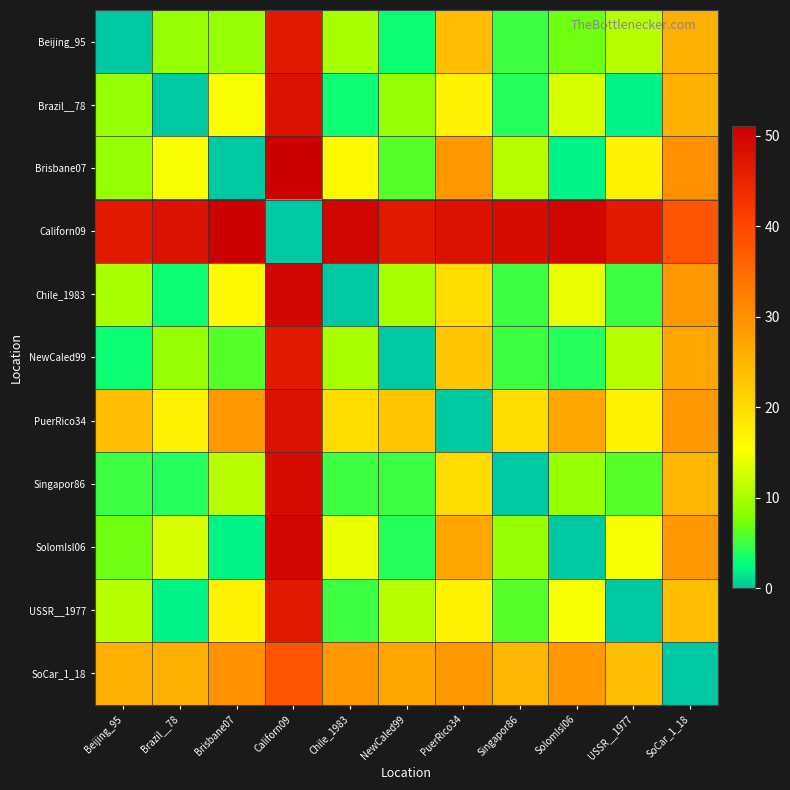

Reading right to left, what are all the values shown in this chart?

Beijing_95: SoCar_1_18=26	USSR__1977=11	SolomIsl06=7	Singapor86=5	PuerRico34=24	NewCaled99=3	Chile_1983=10	Californ09=47	Brisbane07=9	Brazil__78=9	Beijing_95=0
Brazil__78: SoCar_1_18=26	USSR__1977=2	SolomIsl06=13	Singapor86=4	PuerRico34=17	NewCaled99=9	Chile_1983=3	Californ09=48	Brisbane07=15	Brazil__78=0	Beijing_95=9
Brisbane07: SoCar_1_18=30	USSR__1977=17	SolomIsl06=2	Singapor86=11	PuerRico34=29	NewCaled99=6	Chile_1983=16	Californ09=51	Brisbane07=0	Brazil__78=15	Beijing_95=9
Californ09: SoCar_1_18=38	USSR__1977=47	SolomIsl06=50	Singapor86=49	PuerRico34=48	NewCaled99=47	Chile_1983=50	Californ09=0	Brisbane07=51	Brazil__78=48	Beijing_95=47
Chile_1983: SoCar_1_18=29	USSR__1977=5	SolomIsl06=14	Singapor86=5	PuerRico34=20	NewCaled99=10	Chile_1983=0	Californ09=50	Brisbane07=16	Brazil__78=3	Beijing_95=10
NewCaled99: SoCar_1_18=27	USSR__1977=11	SolomIsl06=4	Singapor86=5	PuerRico34=23	NewCaled99=0	Chile_1983=10	Californ09=47	Brisbane07=6	Brazil__78=9	Beijing_95=3
PuerRico34: SoCar_1_18=29	USSR__1977=17	SolomIsl06=27	Singapor86=20	PuerRico34=0	NewCaled99=23	Chile_1983=20	Californ09=48	Brisbane07=29	Brazil__78=17	Beijing_95=24
Singapor86: SoCar_1_18=25	USSR__1977=6	SolomIsl06=9	Singapor86=0	PuerRico34=20	NewCaled99=5	Chile_1983=5	Californ09=49	Brisbane07=11	Brazil__78=4	Beijing_95=5
SolomIsl06: SoCar_1_18=29	USSR__1977=15	SolomIsl06=0	Singapor86=9	PuerRico34=27	NewCaled99=4	Chile_1983=14	Californ09=50	Brisbane07=2	Brazil__78=13	Beijing_95=7
USSR__1977: SoCar_1_18=24	USSR__1977=0	SolomIsl06=15	Singapor86=6	PuerRico34=17	NewCaled99=11	Chile_1983=5	Californ09=47	Brisbane07=17	Brazil__78=2	Beijing_95=11
SoCar_1_18: SoCar_1_18=0	USSR__1977=24	SolomIsl06=29	Singapor86=25	PuerRico34=29	NewCaled99=27	Chile_1983=29	Californ09=38	Brisbane07=30	Brazil__78=26	Beijing_95=26